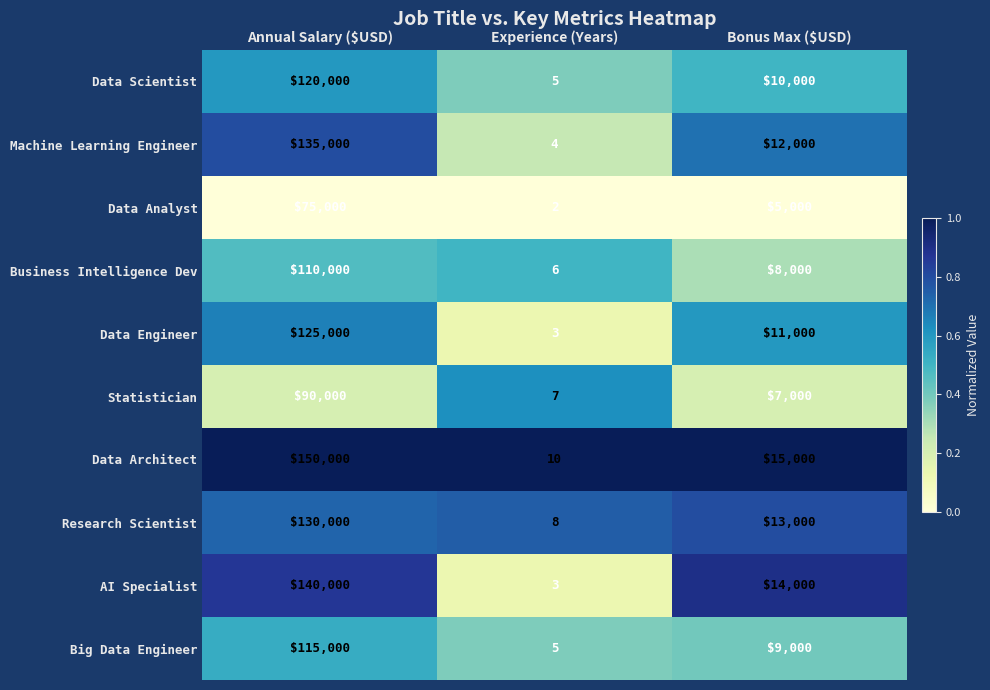

List the series in order of their peak value, highest first.

Data Architect, AI Specialist, Machine Learning Engineer, Research Scientist, Data Engineer, Data Scientist, Big Data Engineer, Business Intelligence Dev, Statistician, Data Analyst